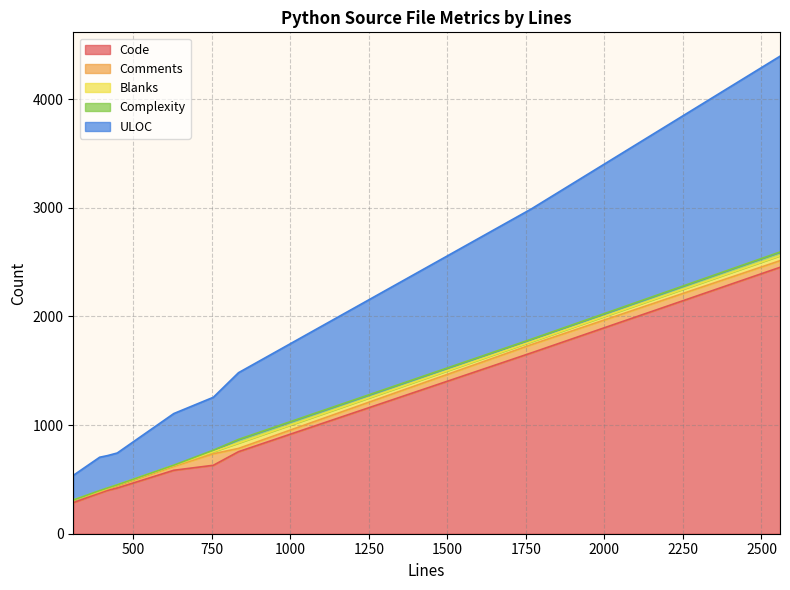

The Code series shows 421 at 449. True or false?

True